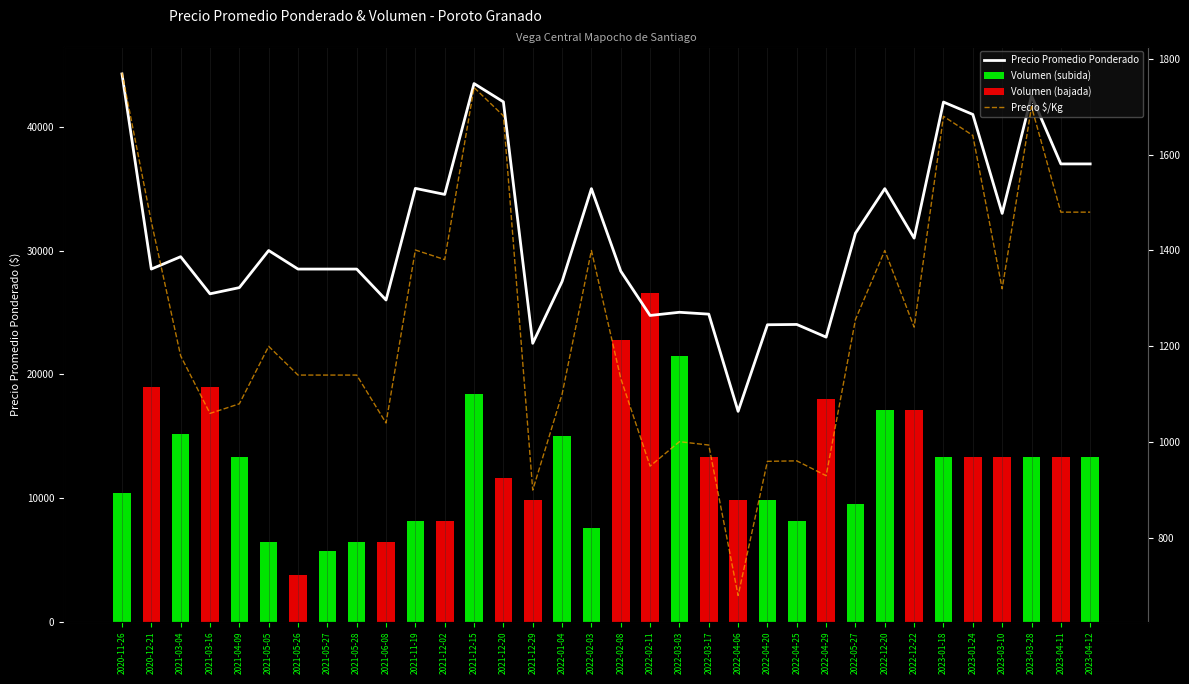

How many groups of bars are there?

34